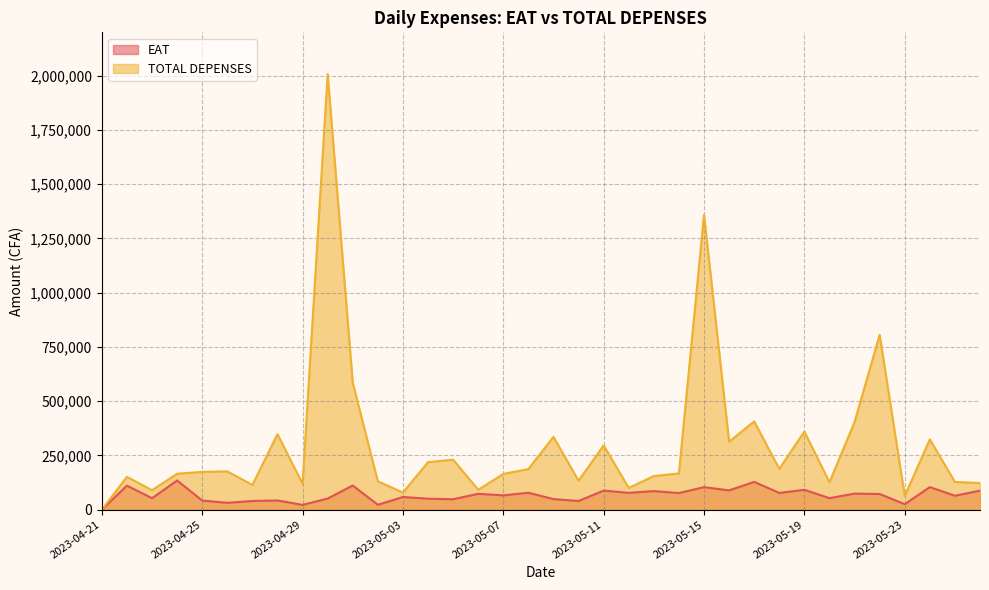

List the labels in order of EAT value, largest first.

2023-04-24, 2023-05-17, 2023-05-01, 2023-04-22, 2023-05-24, 2023-05-15, 2023-05-19, 2023-05-16, 2023-05-11, 2023-05-26, 2023-05-13, 2023-05-08, 2023-05-12, 2023-05-18, 2023-05-14, 2023-05-21, 2023-05-06, 2023-05-22, 2023-05-07, 2023-05-25, 2023-05-03, 2023-05-20, 2023-04-23, 2023-04-30, 2023-05-04, 2023-05-09, 2023-05-05, 2023-04-28, 2023-04-25, 2023-04-27, 2023-05-10, 2023-04-26, 2023-05-23, 2023-05-02, 2023-04-29, 2023-04-21